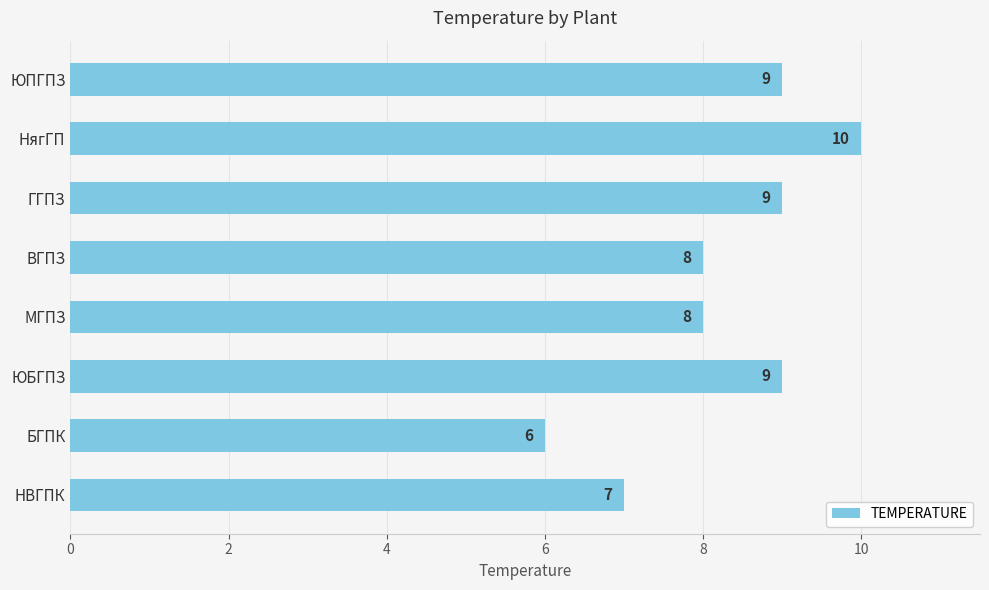

Reading bottom to top, list all the values displayed in this chart.

НВГПК=7	БГПК=6	ЮБГПЗ=9	МГПЗ=8	ВГПЗ=8	ГГПЗ=9	НягГП=10	ЮПГПЗ=9